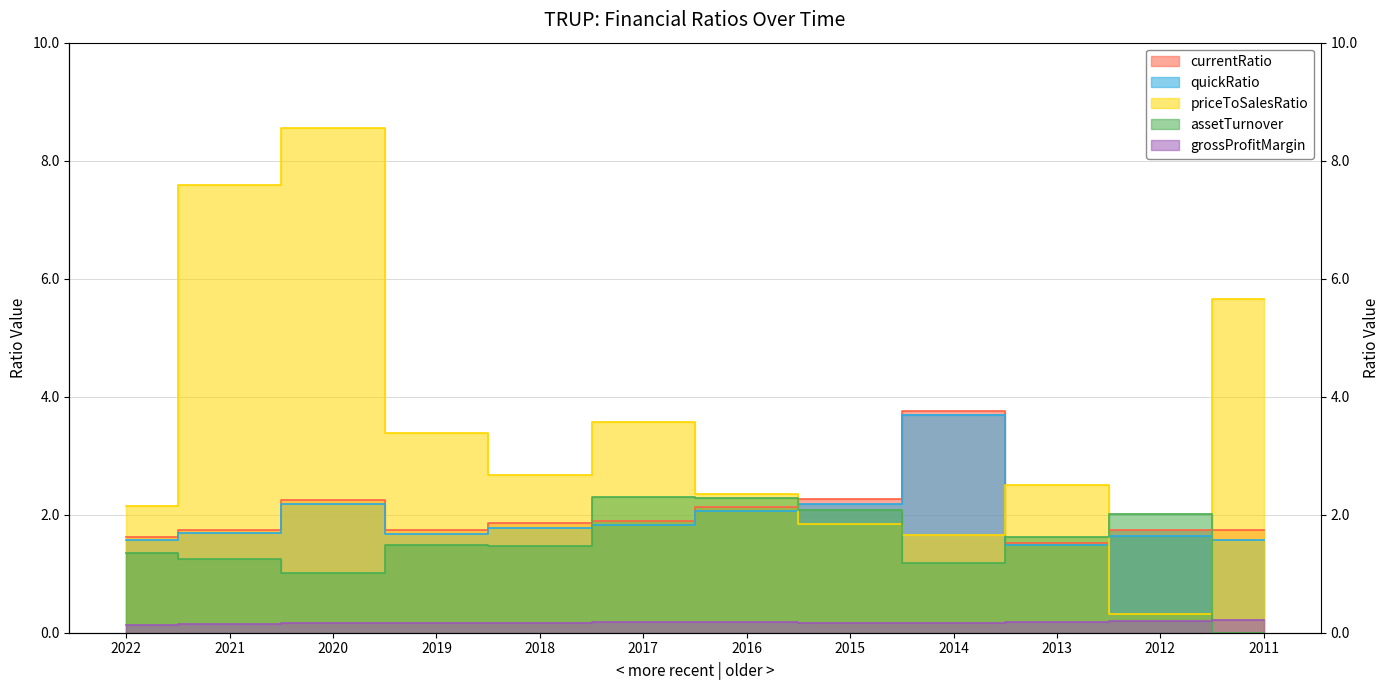

Which label corresponds to the smallest value in the chart?

2011